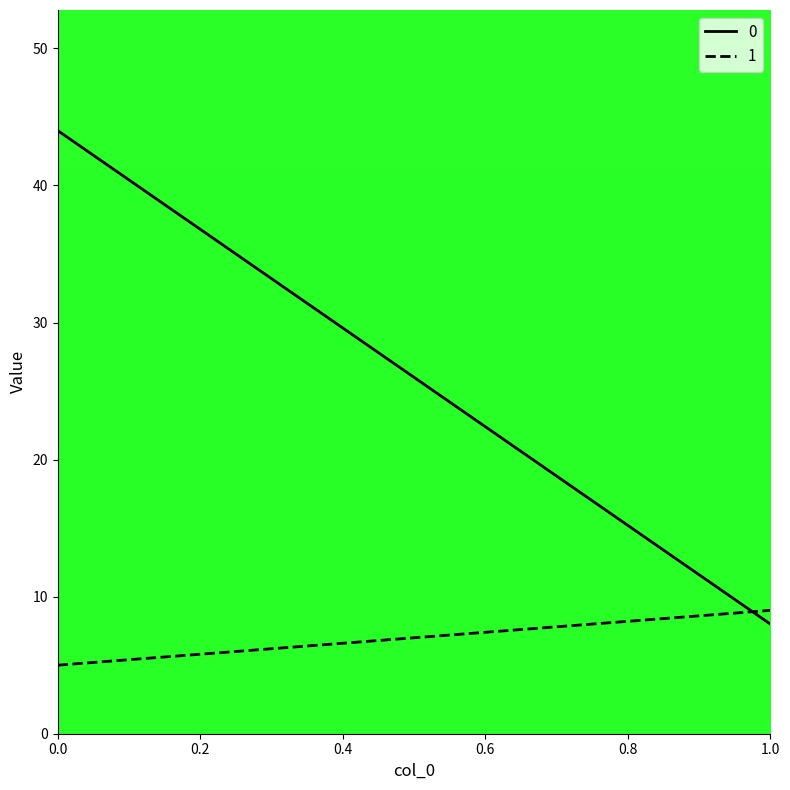

What is the value of the 0 point at the 1st from the left?

44